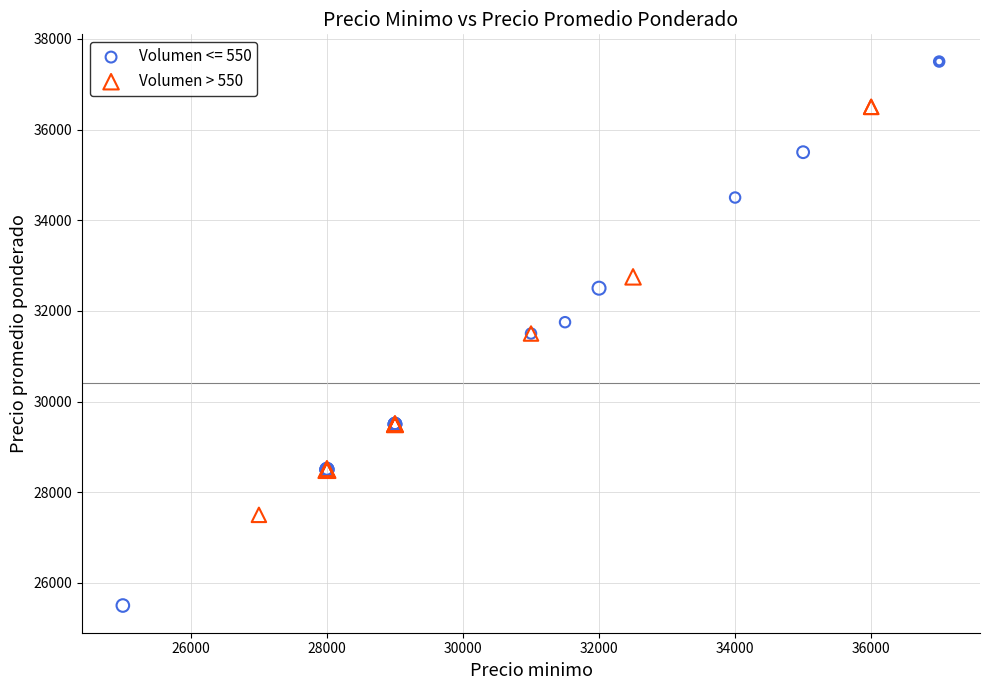

Which series contains the lowest Y value?

Volumen <= 550